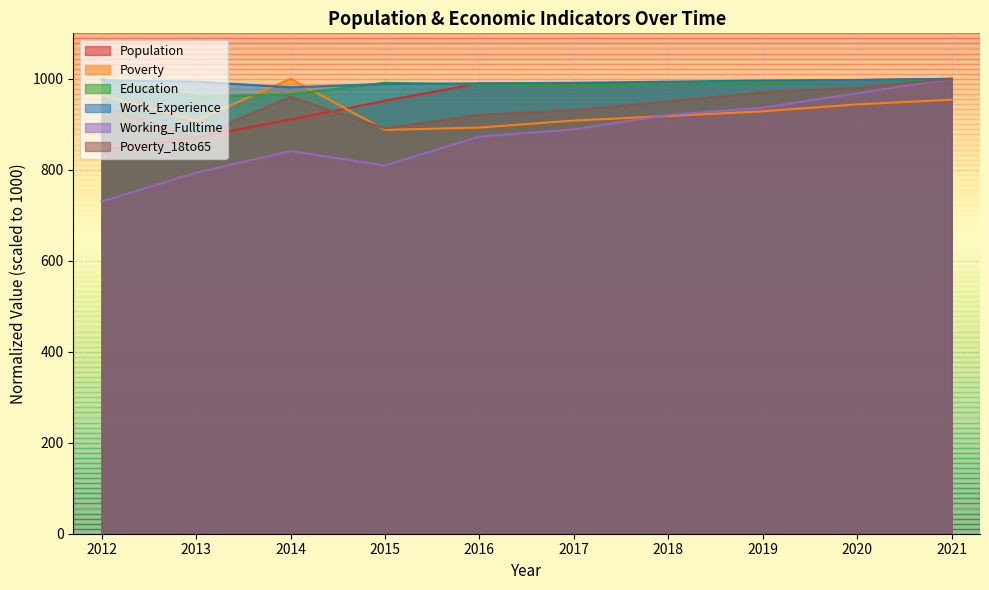

What is the approximate value of Poverty_18to65 at 2014?

960.4